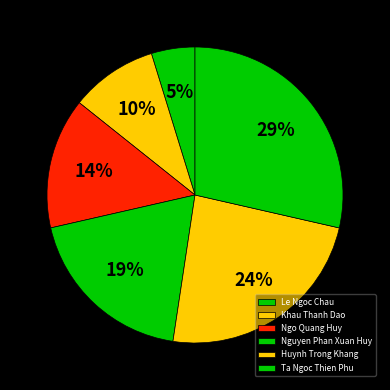

To the nearest percent, what percentage of the pie is Nguyen Phan Xuan Huy?

19%